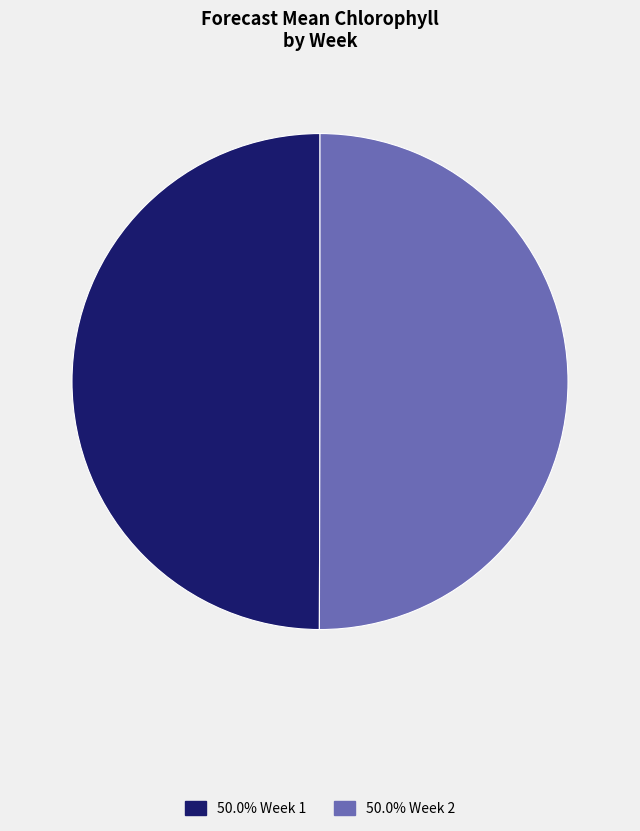

What is the ratio of the value at 50.0% Week 2 to the value at 50.0% Week 1?

1.0